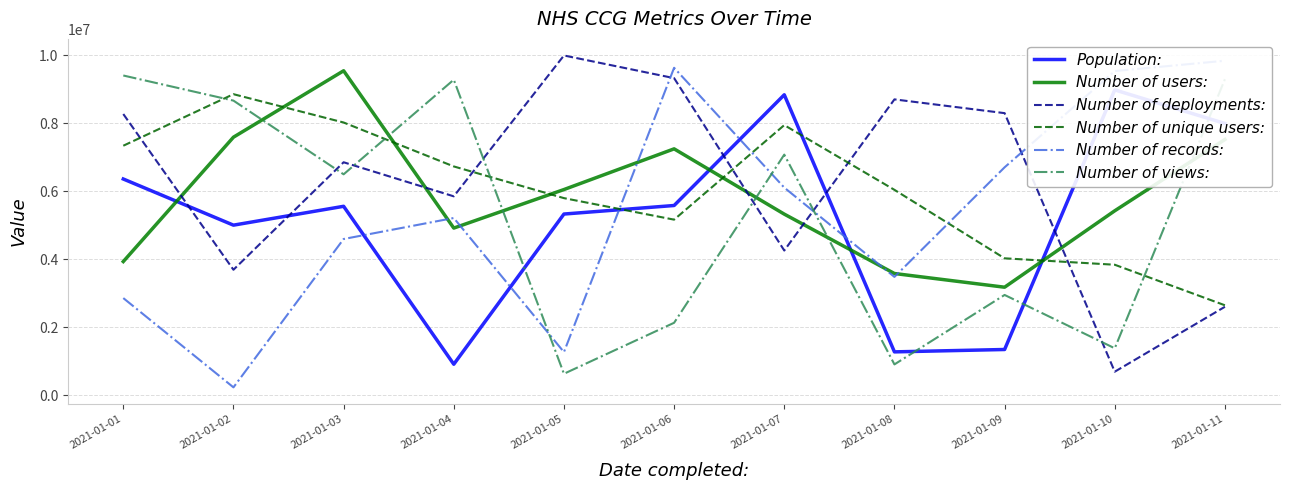

How many interior local peaks does the Number of records: series have?

2